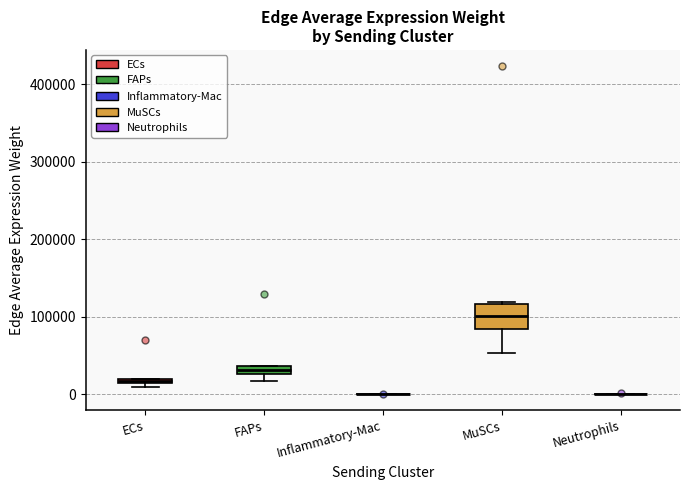

Comparing the boxes themselves (not the whiskers), which one is the tallest?

MuSCs